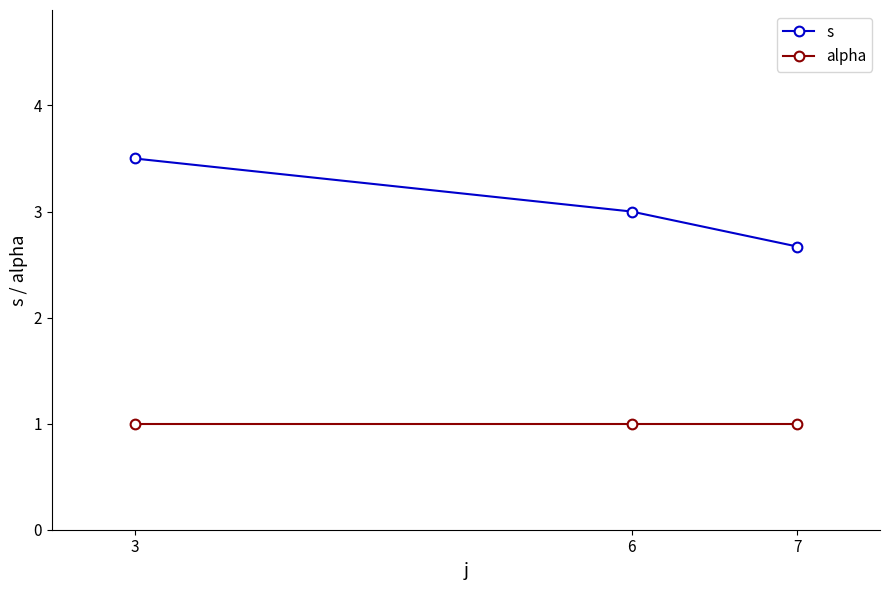

What is the value of the s point at the 2nd from the left?

3.0